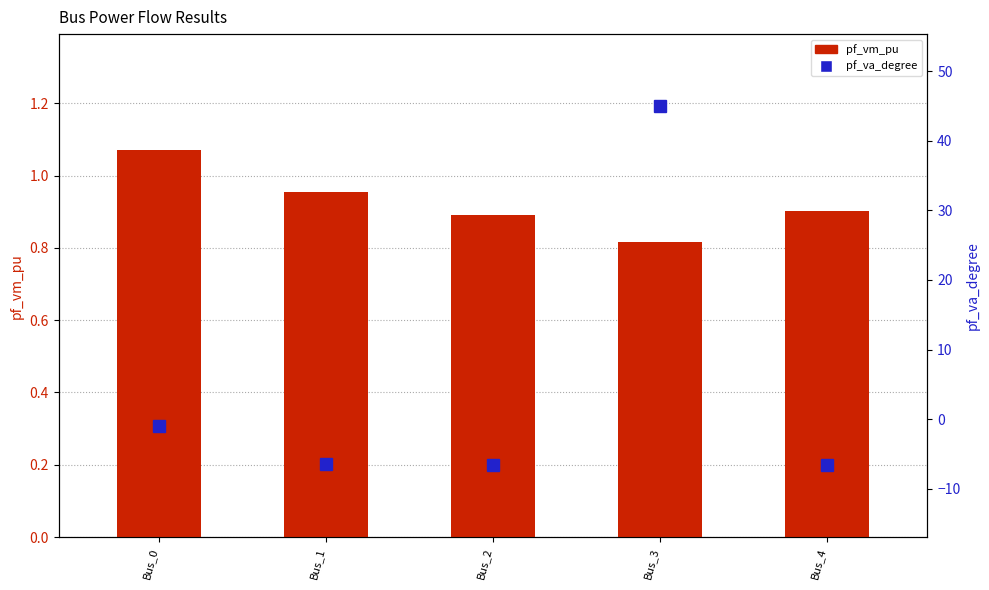

List the series in order of their peak value, highest first.

pf_va_degree, pf_vm_pu